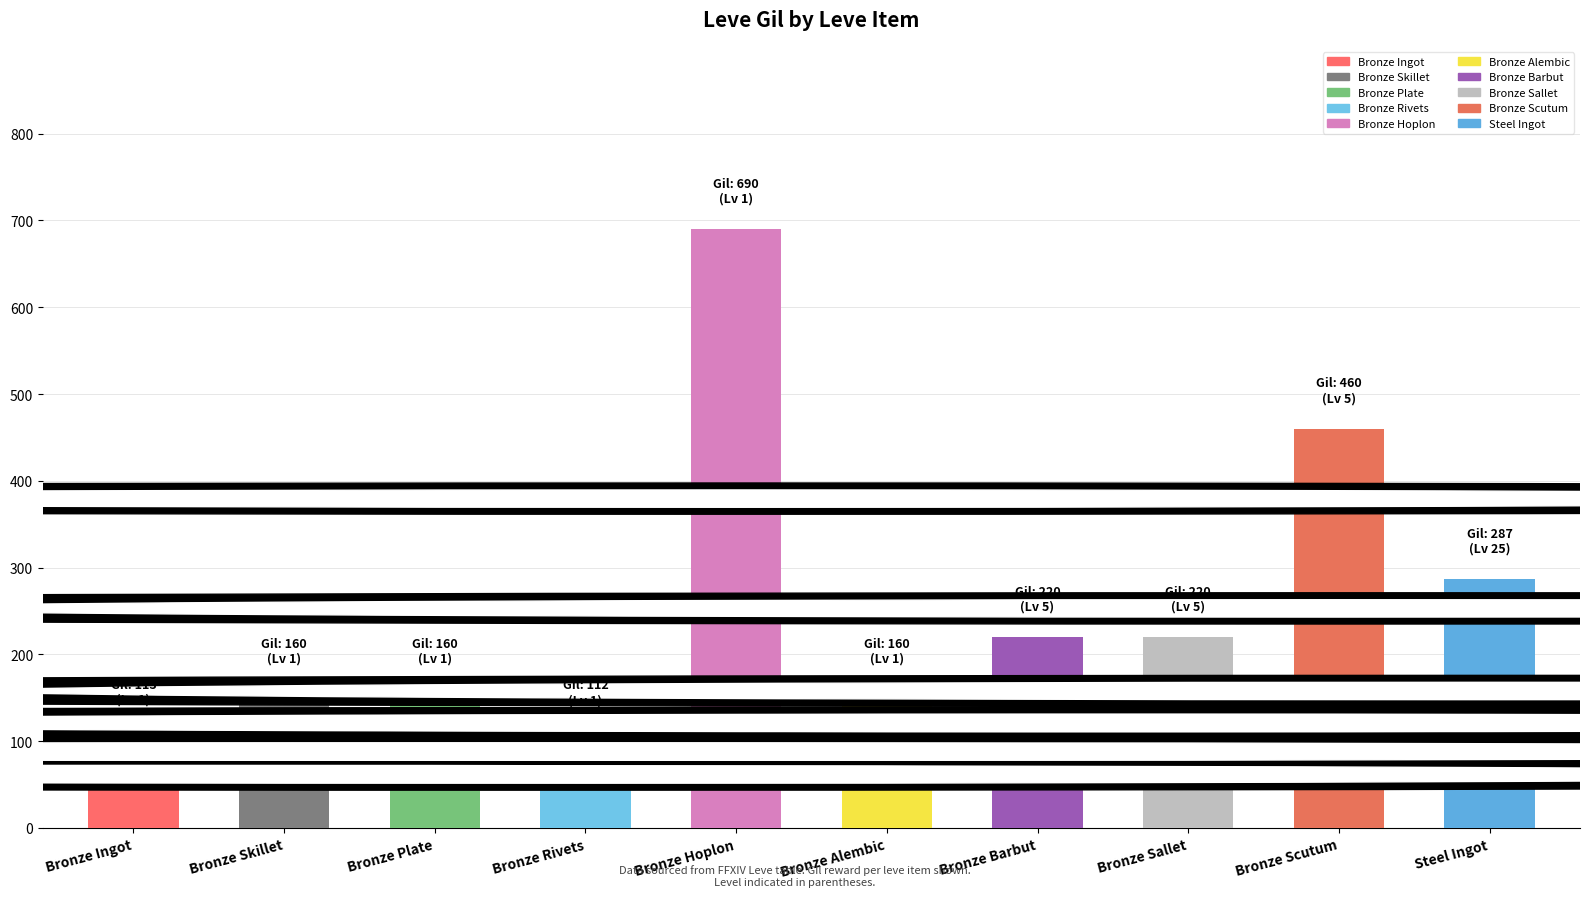

True or false: the data shows 460 at Bronze Scutum.

True